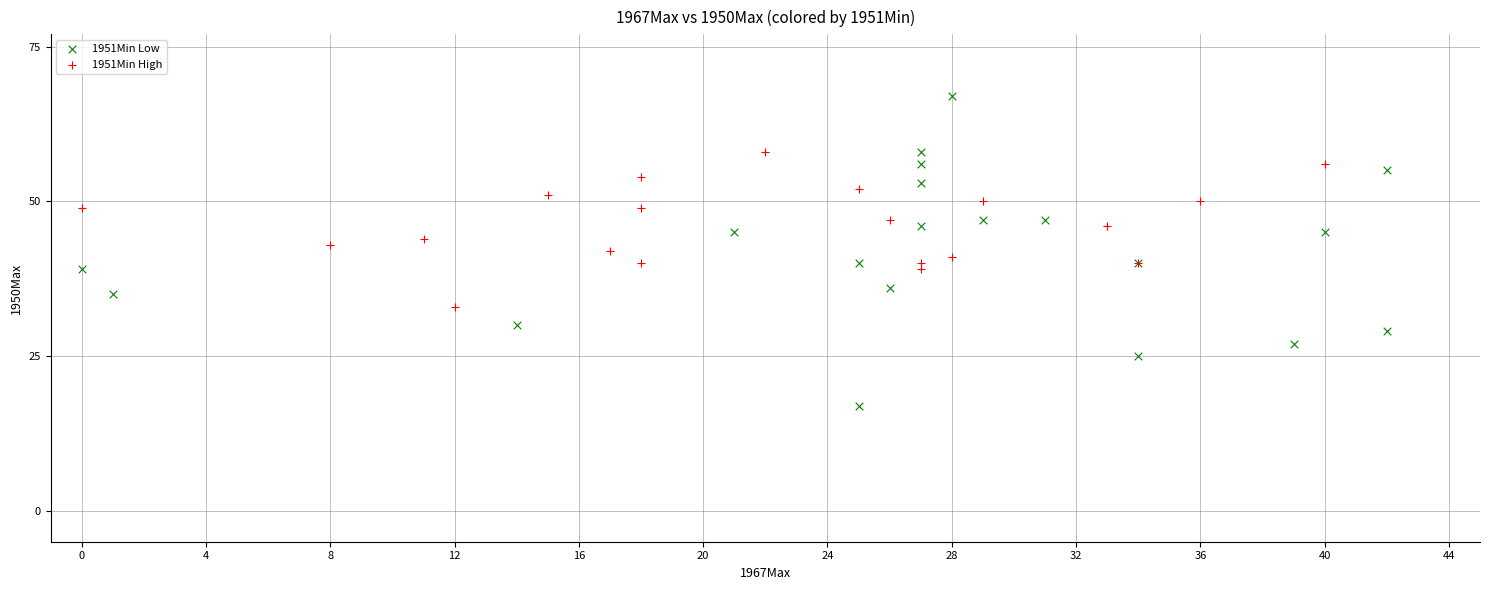

Which series reaches the minimum Y coordinate?

1951Min Low